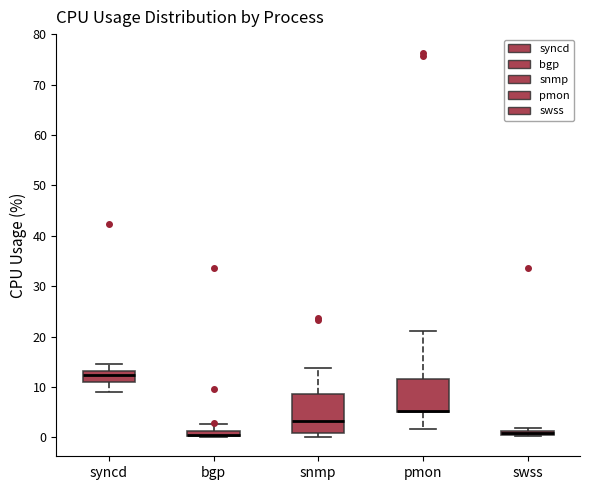

Where is the upper edge of the box for swss on the y-axis? The values are not printed on the chart, so give them approximately, as read against the axis.

1